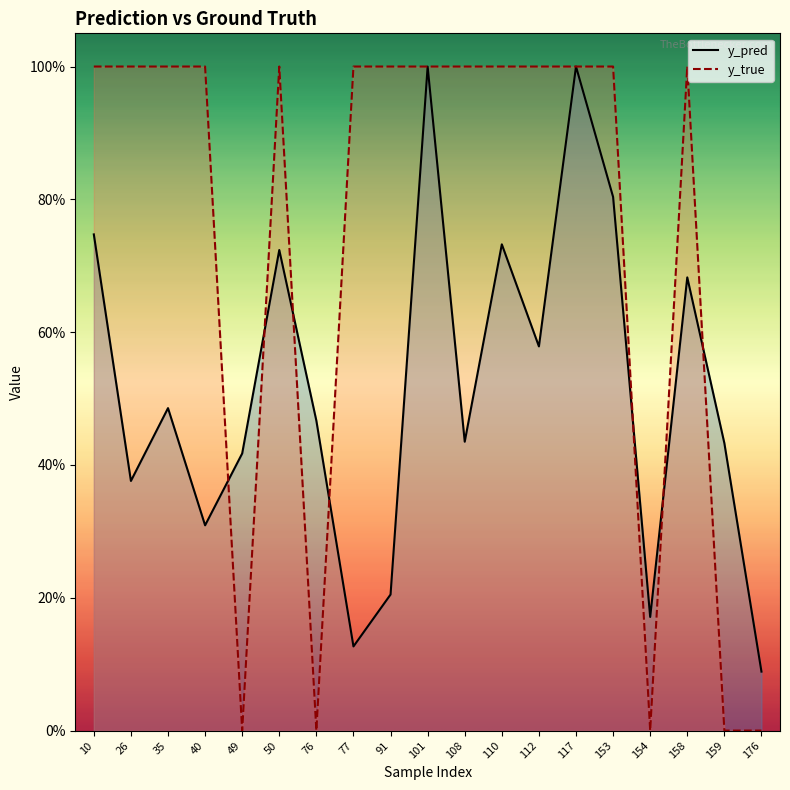

Which series ends up on top after the final intersection of y_pred and y_true?

y_pred